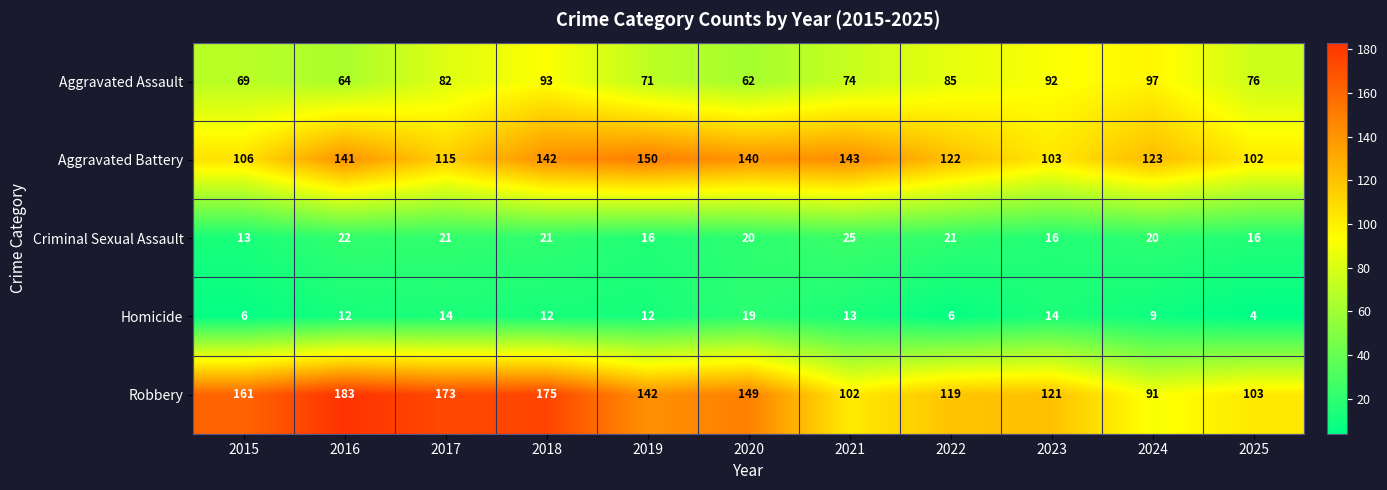

Read the Homicide value at 2022, to the nearest 5.

5